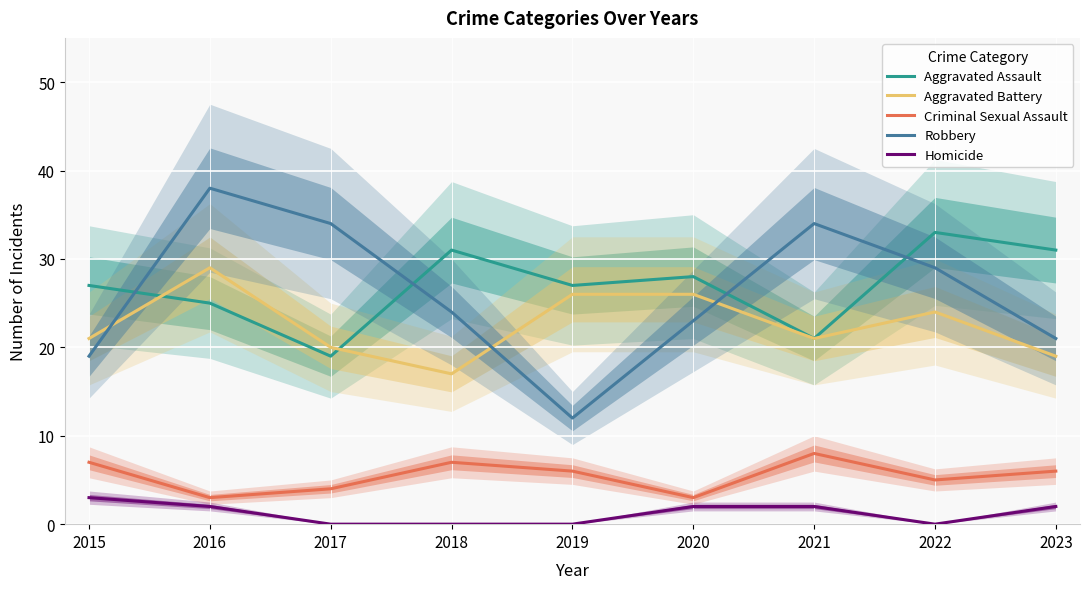

How many data points in Aggravated Battery are above 21?

4